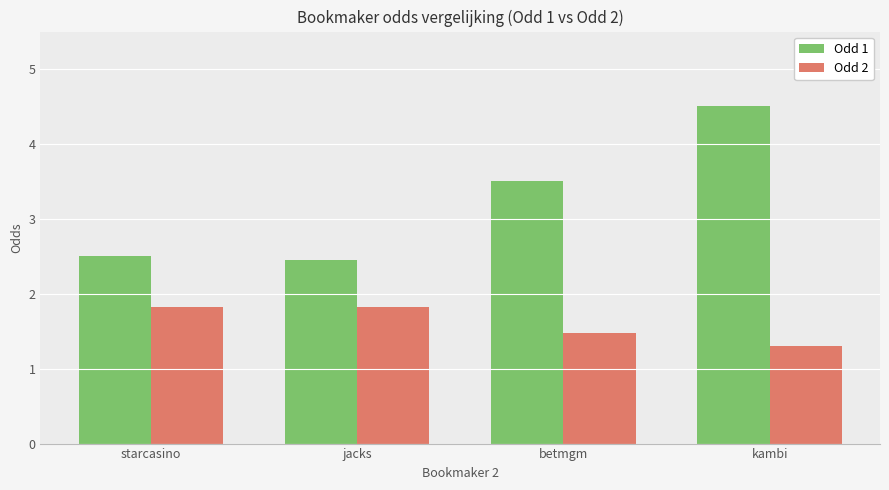

Which series has the largest total across all categories?

Odd 1